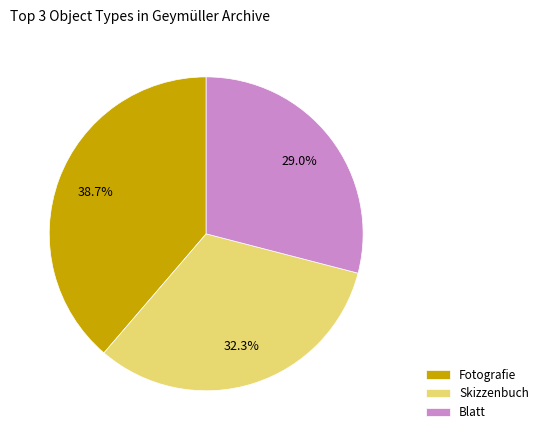

To the nearest percent, what portion does Blatt represent?

29%